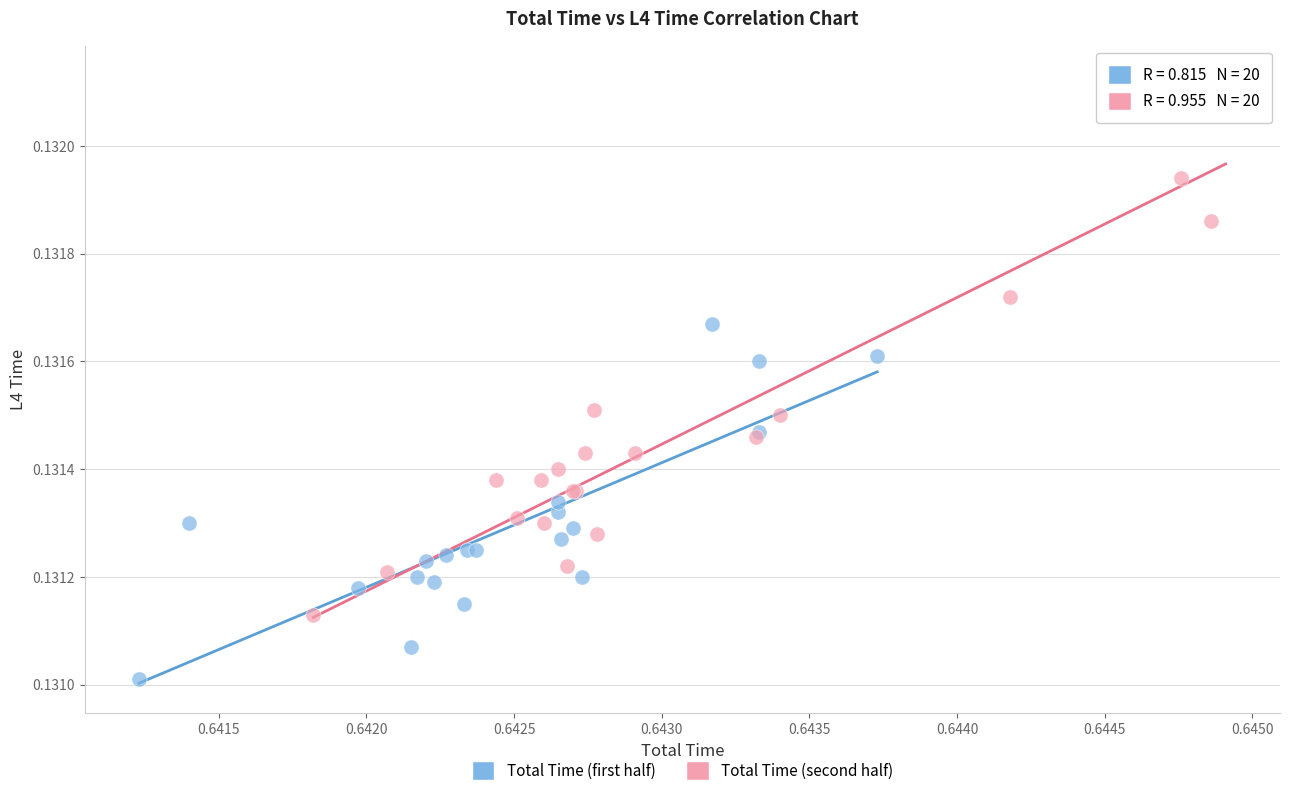

Which series contains the highest Y value?

Total Time (second half)